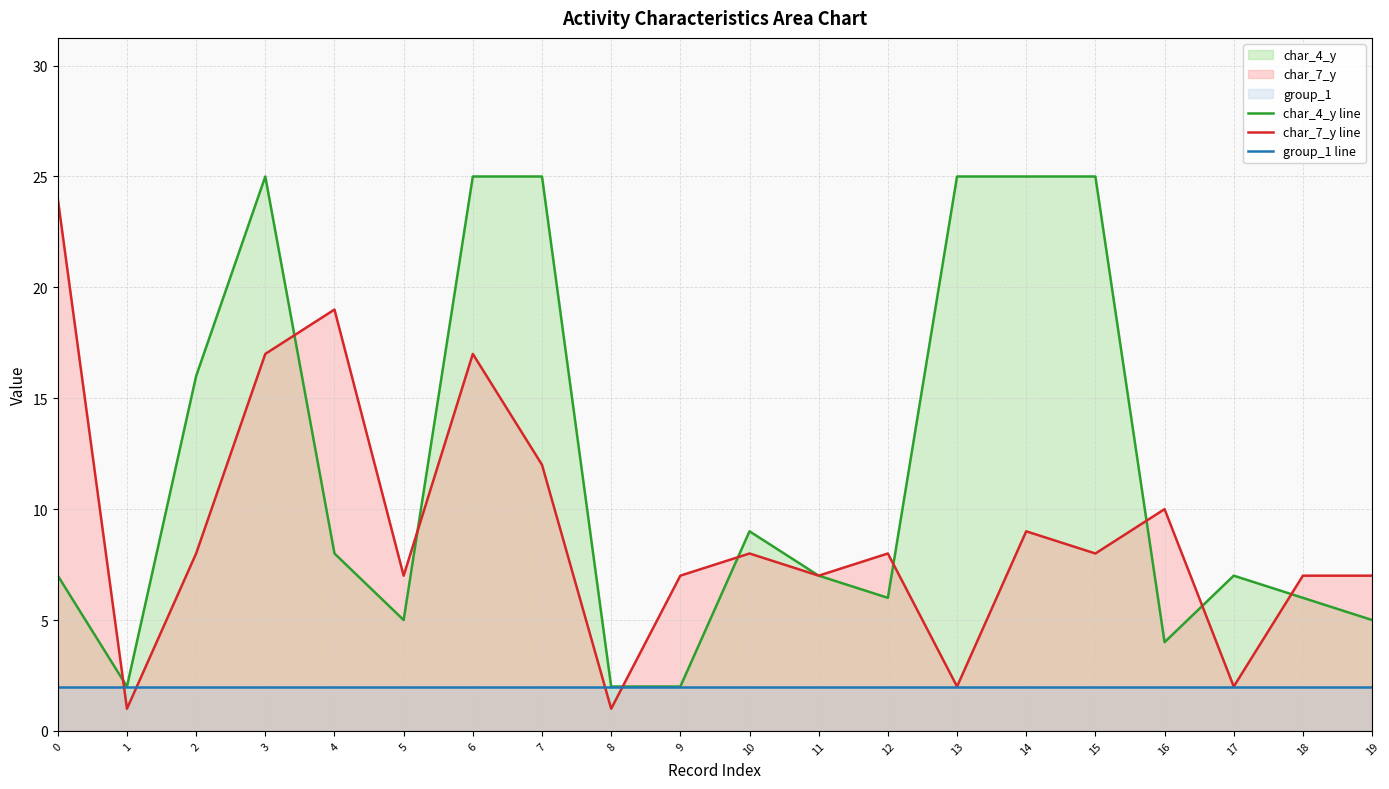

Which series changed the most between 10 and 18?

char_4_y line